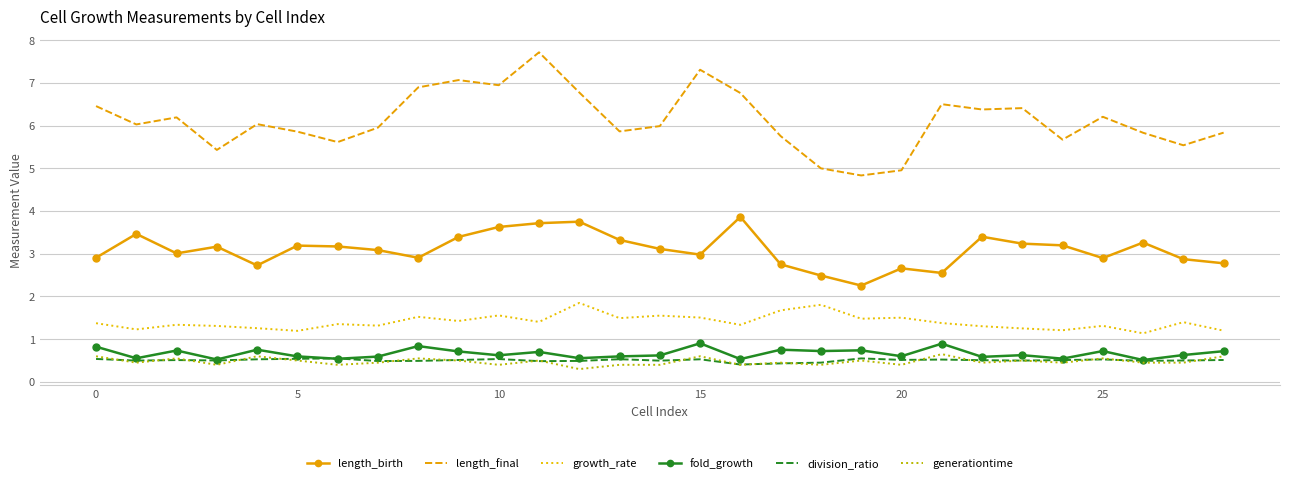

What are all the series names shown in the legend?

length_birth, length_final, growth_rate, fold_growth, division_ratio, generationtime